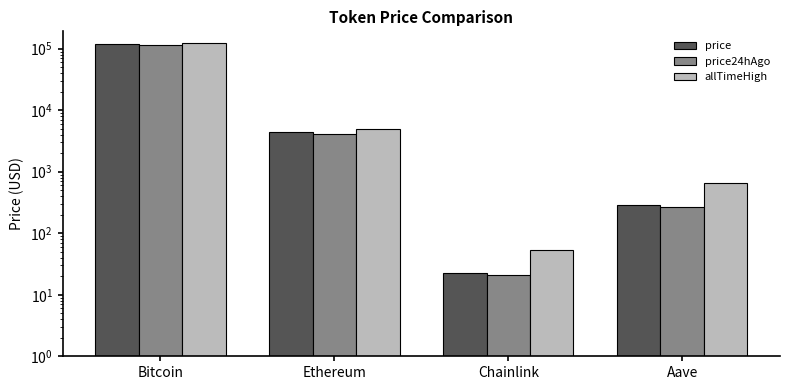

What is the value of the price24hAgo bar at the 4th from the left?

271.6